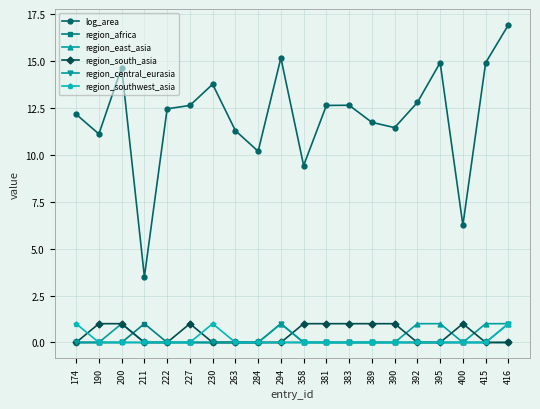

Where is the first local minimum for log_area?

190